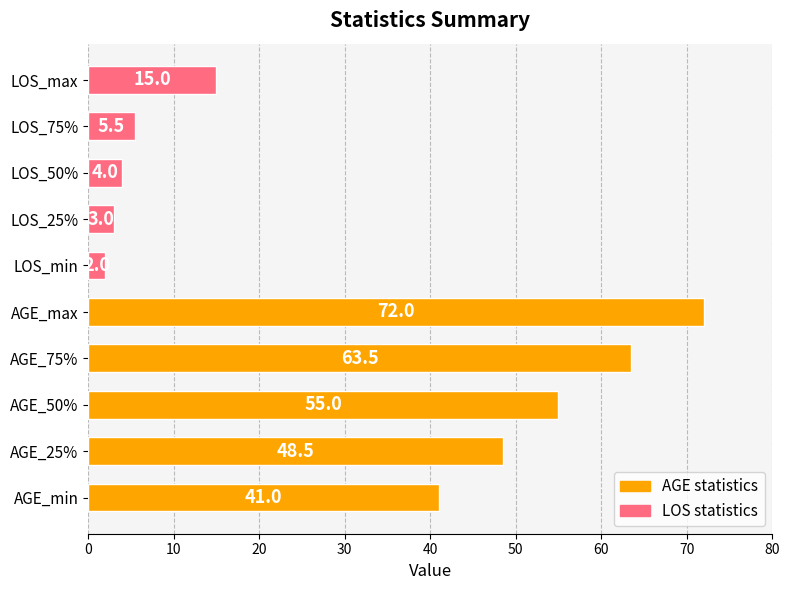

What is the change in value from AGE_75% to LOS_min?

-61.5